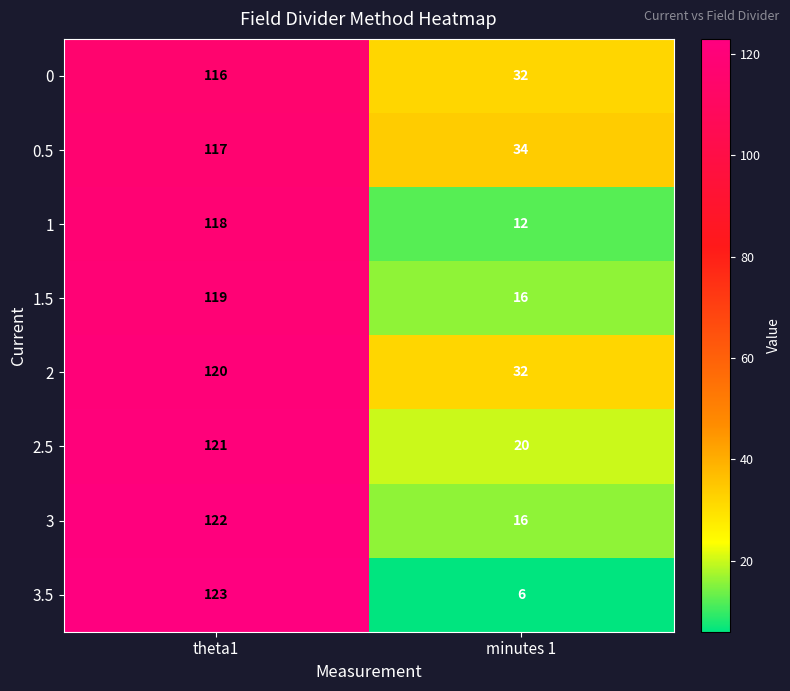

What is the approximate value of 1.5 at theta1, to the nearest 10?

120